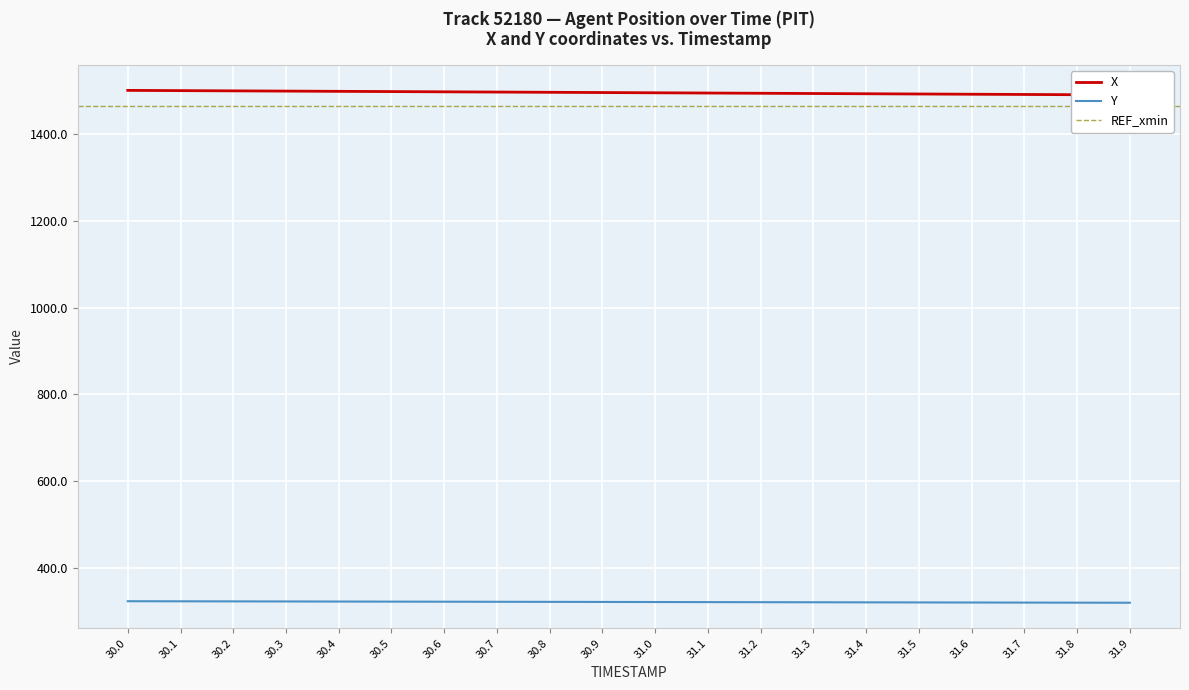

The Y series shows 550.9 at 30.4. True or false?

False